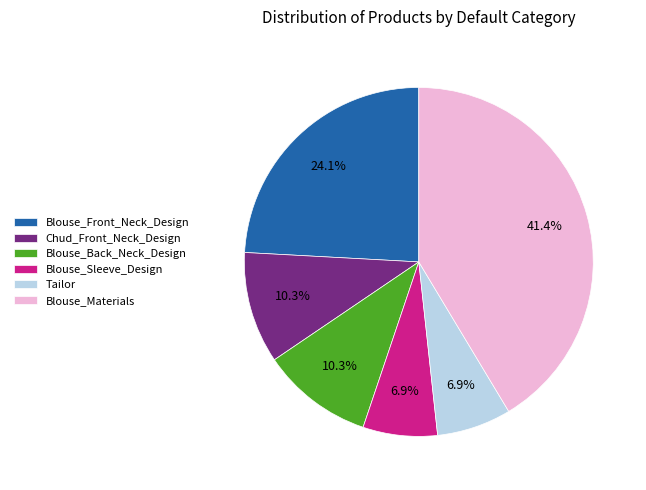

To the nearest percent, what is the combined percentage of Blouse_Back_Neck_Design and Blouse_Materials?

52%